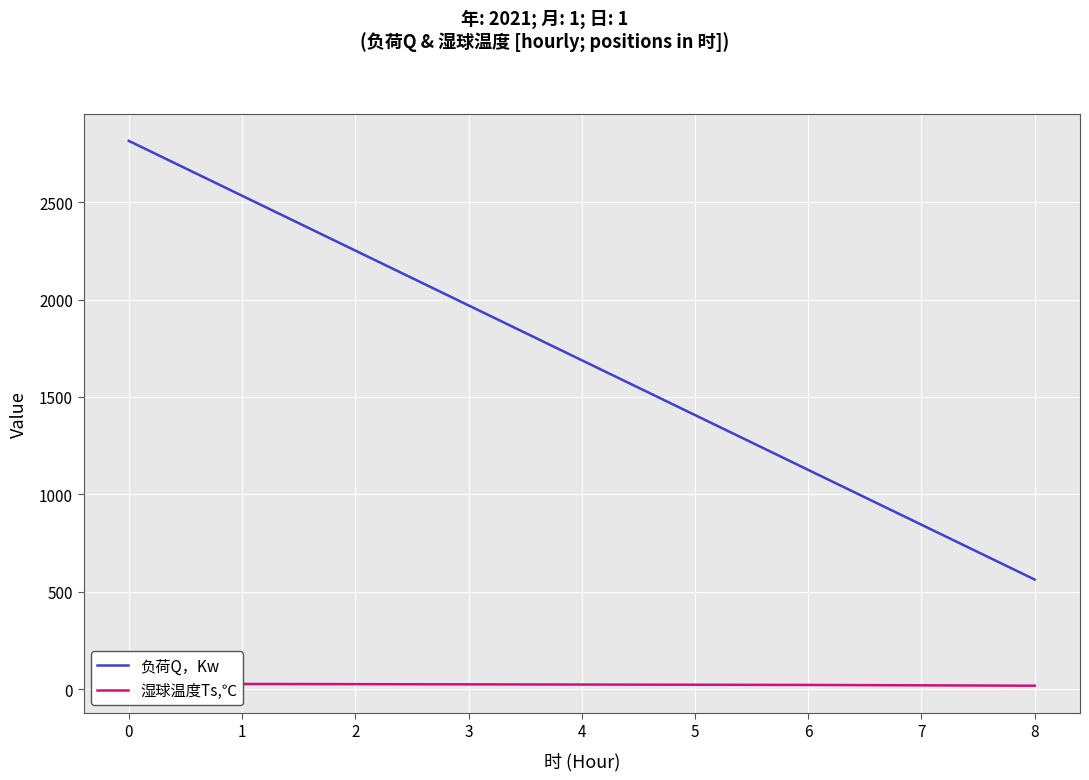

What is the lowest value of the 负荷Q，Kw series?

562.8